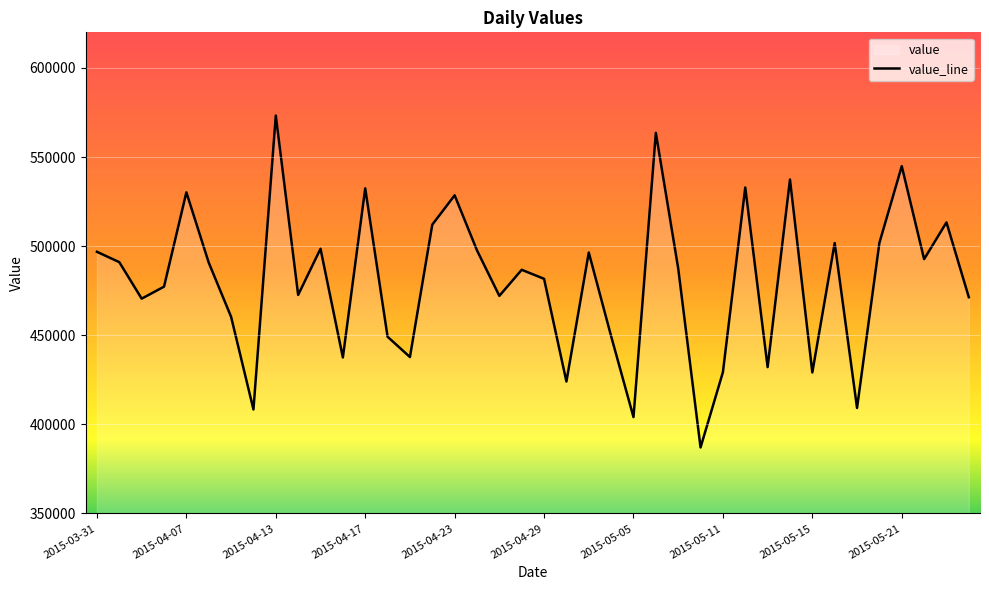

Is it true that the value at 2015-05-21 is 335387?

False